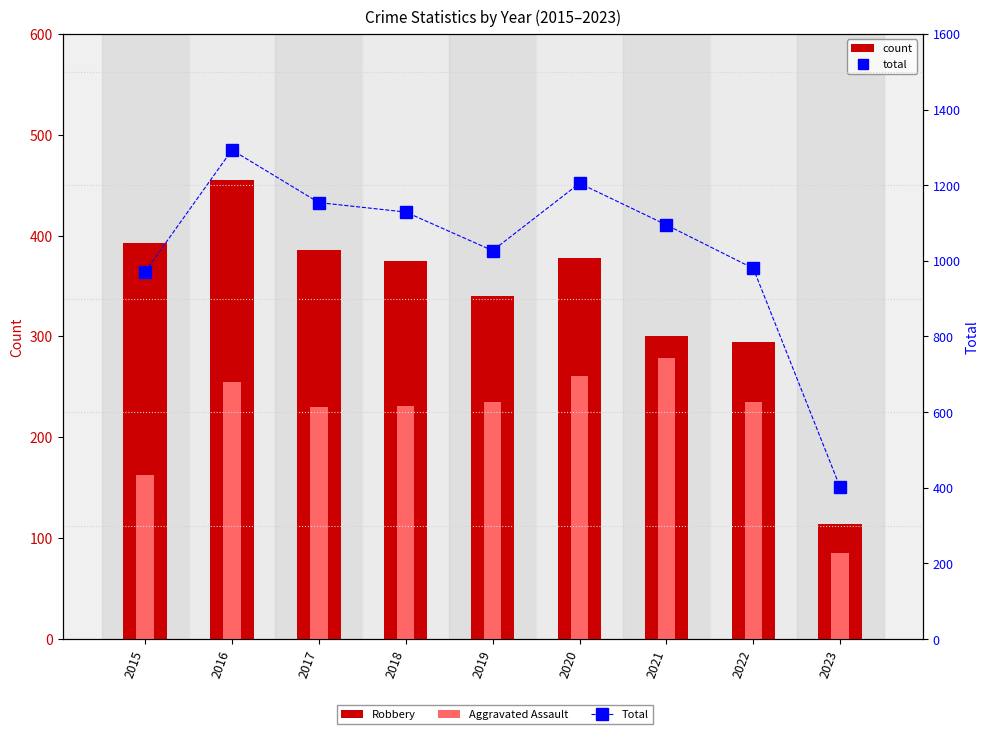

What is the difference between the second highest and second lowest values in the Robbery series?

98